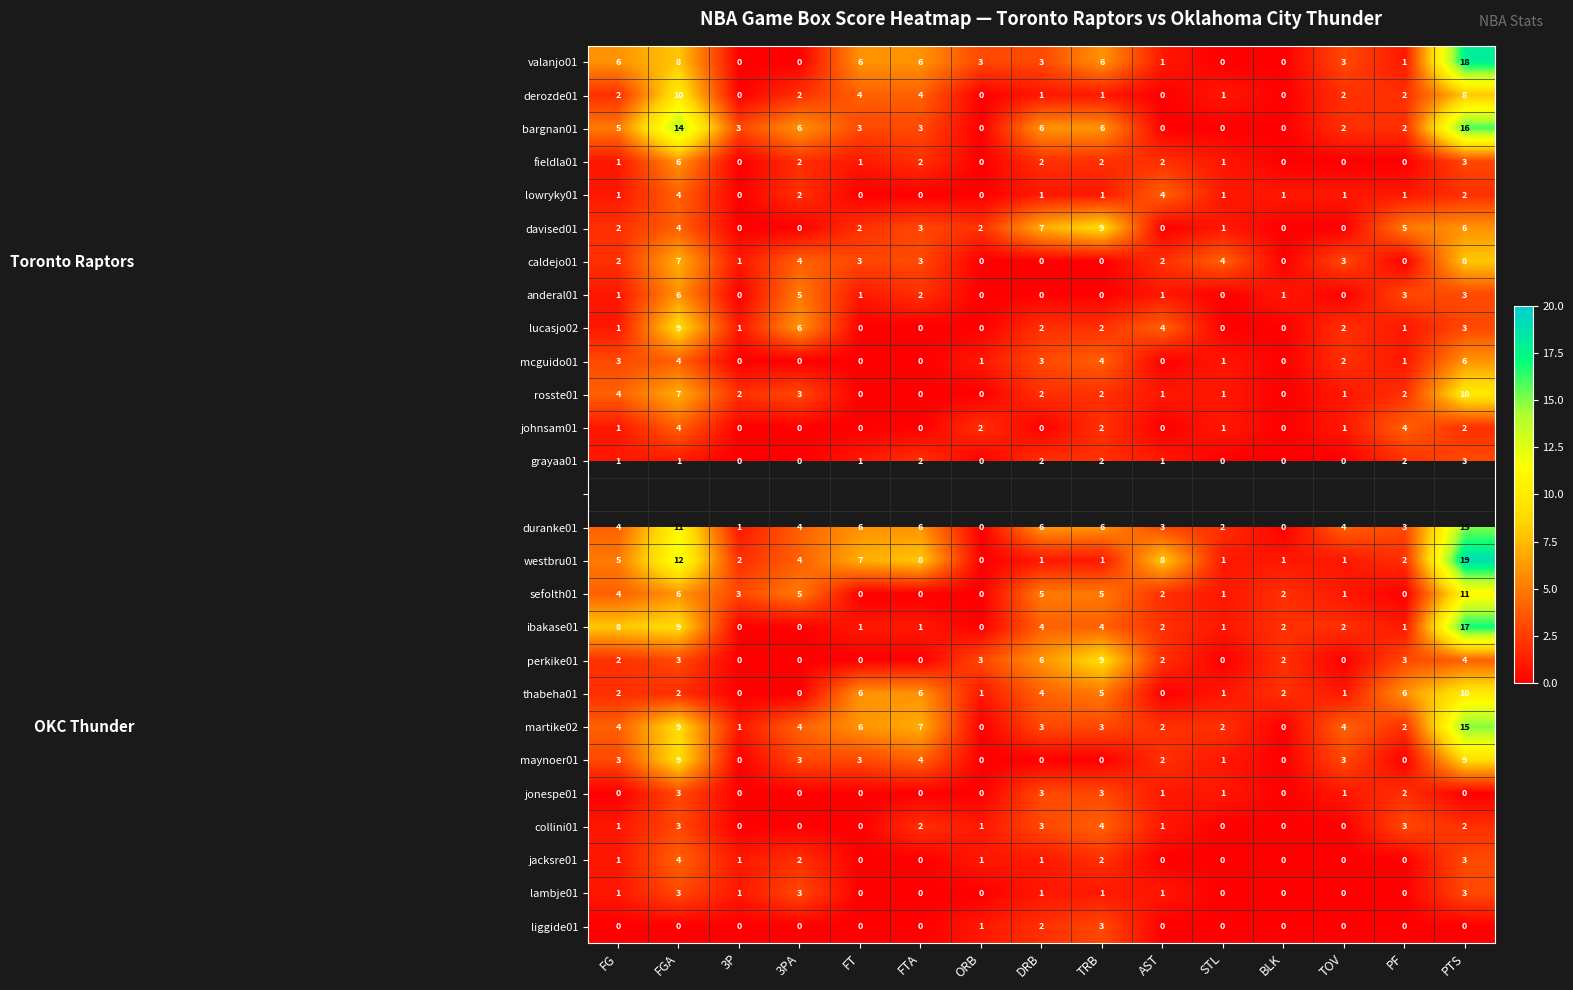

What is the sum of all fieldla01 values?

22.0